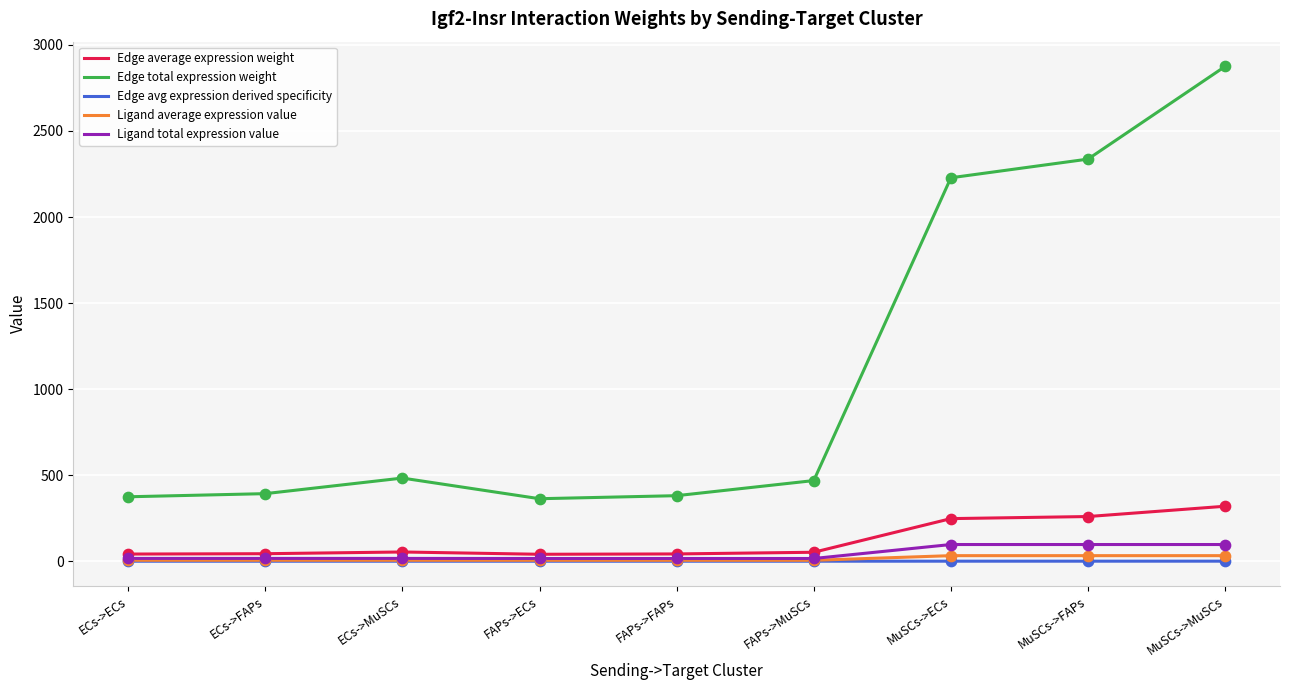

At which category is the sum across all series the highest?

MuSCs->MuSCs